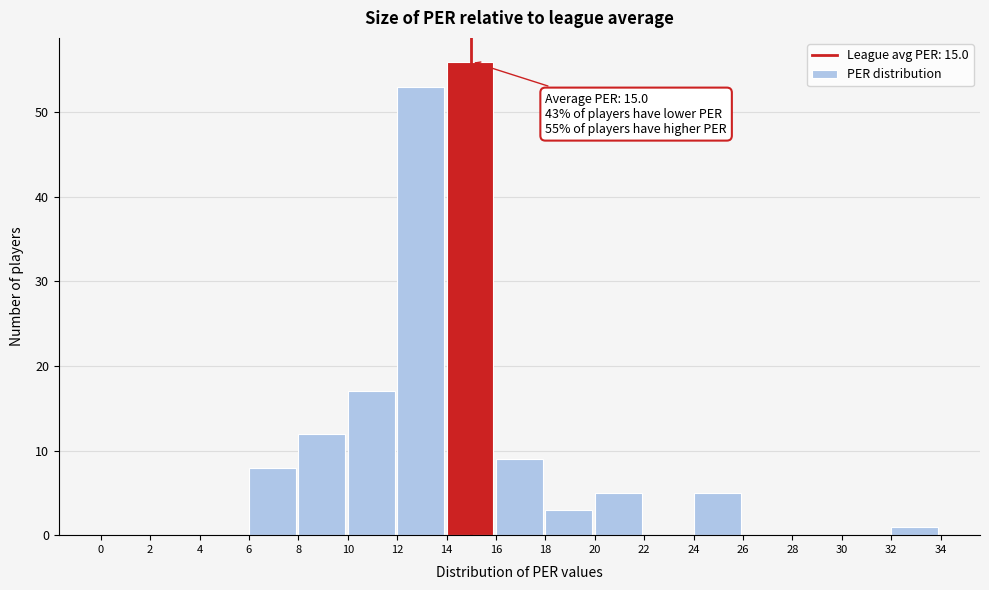

Which range on the x-axis has the tallest bar?

14 to 16